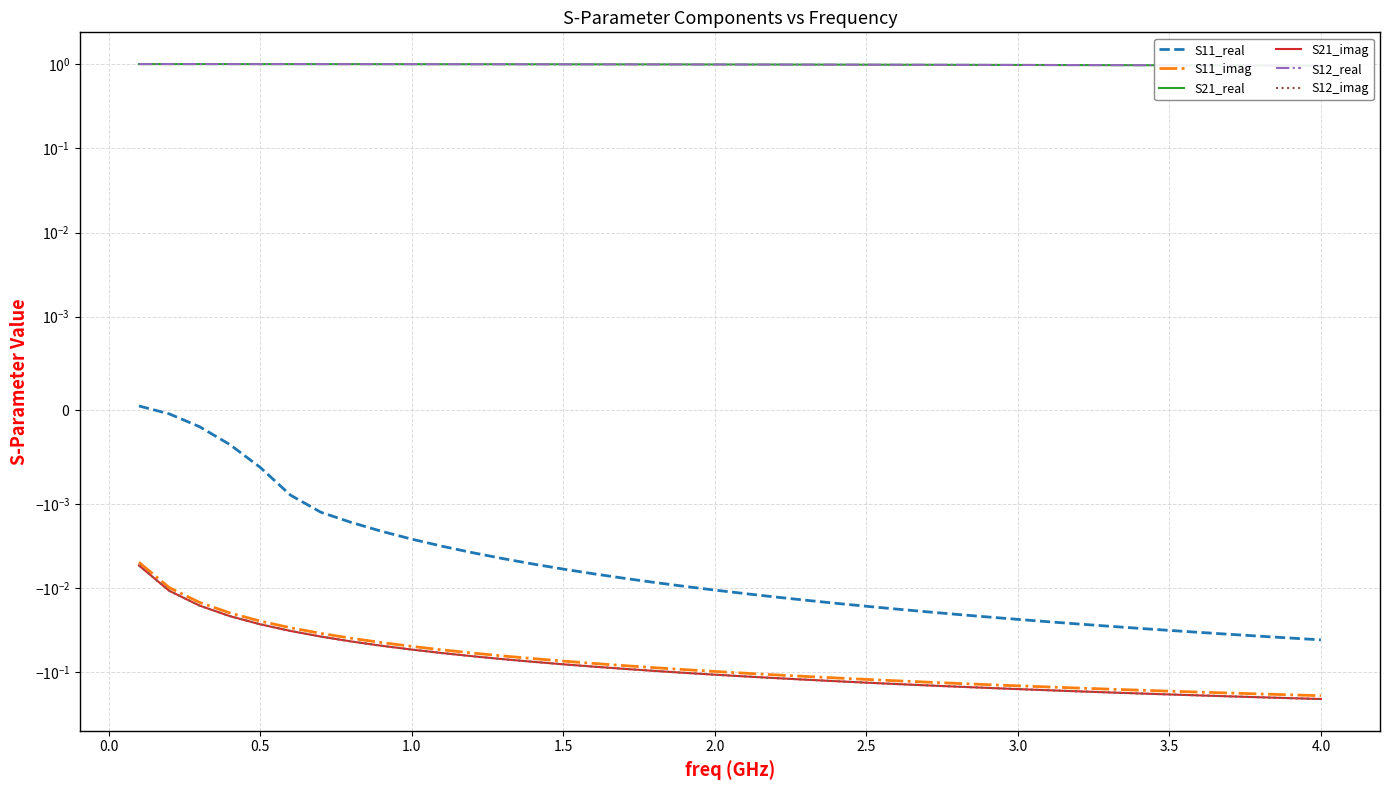

Between 2.5 and 14, which series saw the biggest shift?

S21_imag